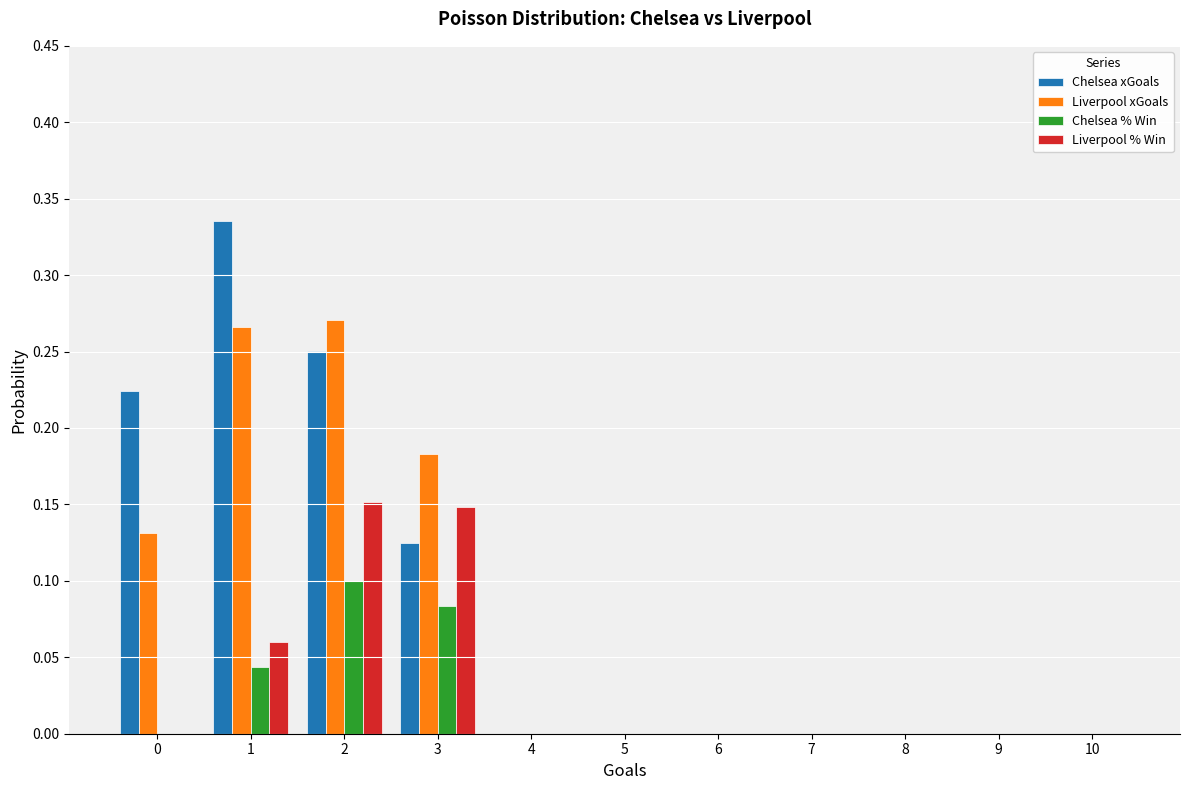

What is the sum of all Liverpool xGoals values?

0.9